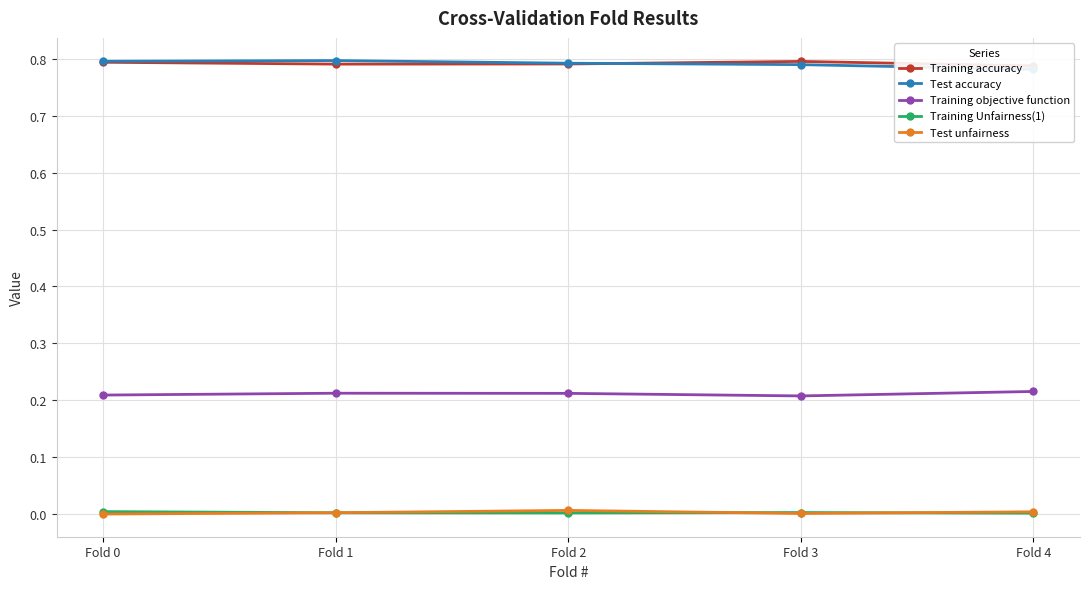

Which series has the largest total across all categories?

Training accuracy